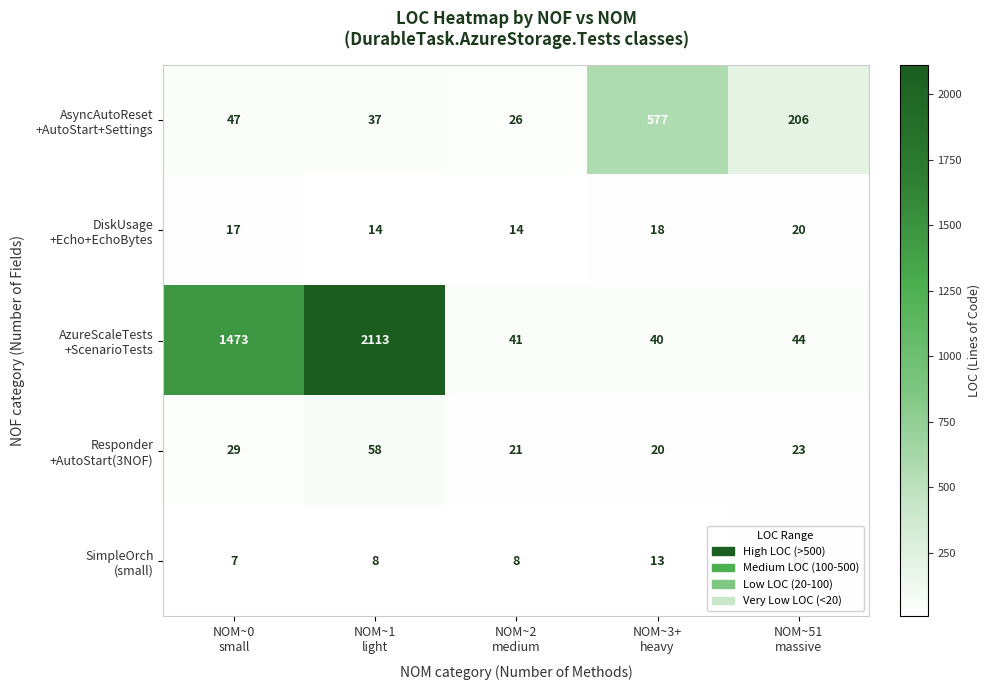

Count the number of categories in the chart.

5